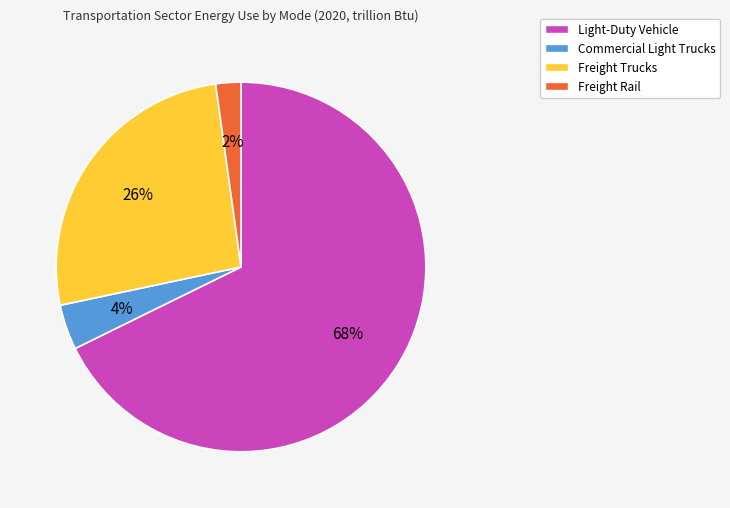

Rank the categories by value from lowest to highest.

Freight Rail, Commercial Light Trucks, Freight Trucks, Light-Duty Vehicle